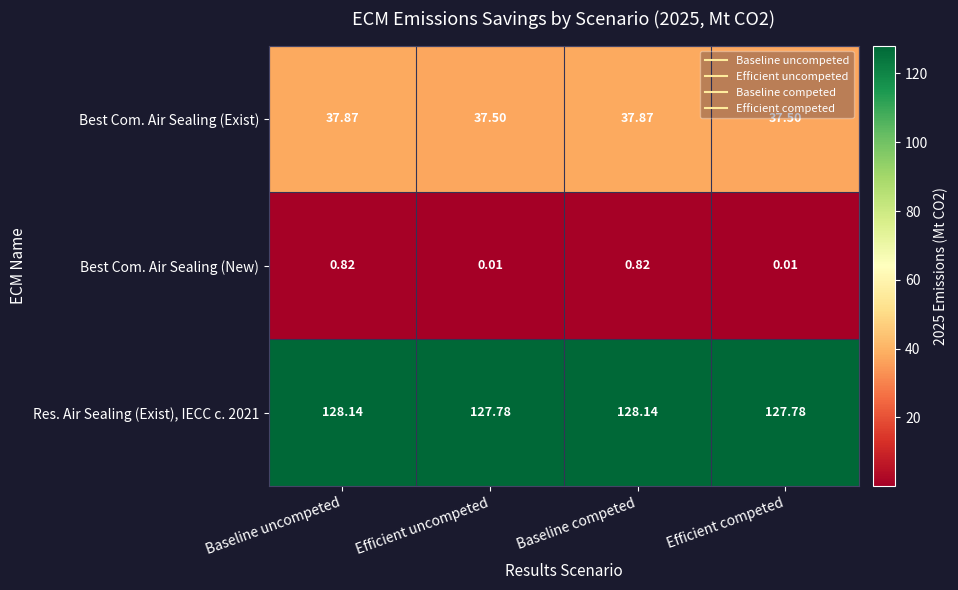

Where does the Res. Air Sealing (Exist), IECC c. 2021 series first go above 128?

Baseline uncompeted